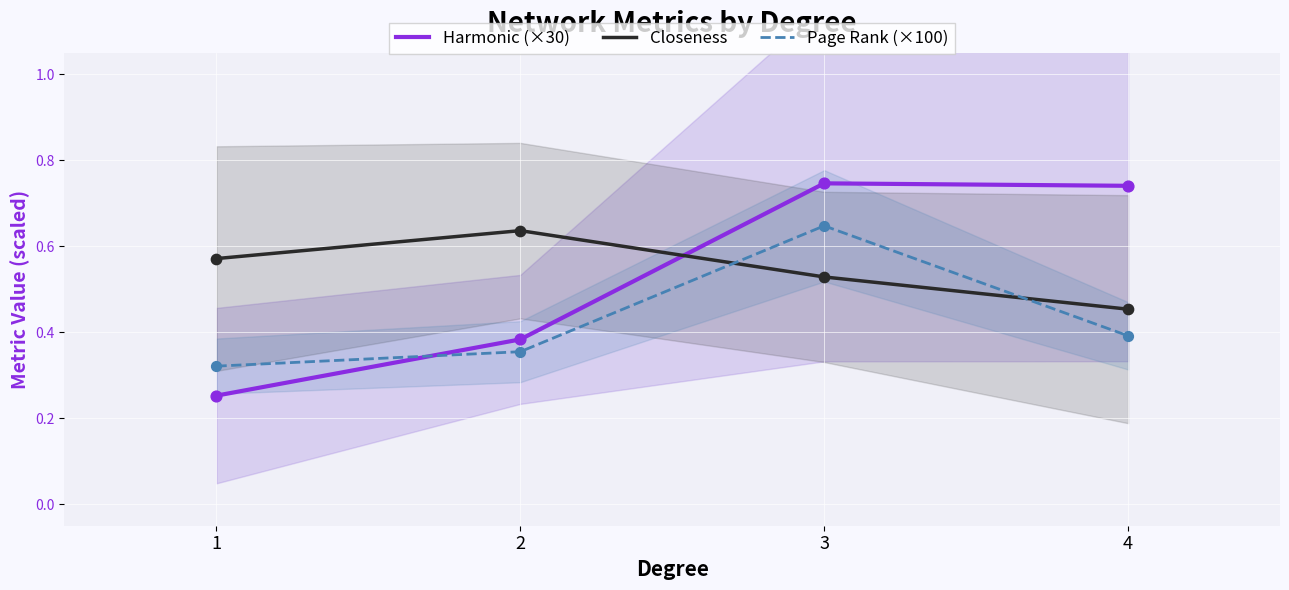

Which series contains the lowest Y value?

Harmonic (×30)